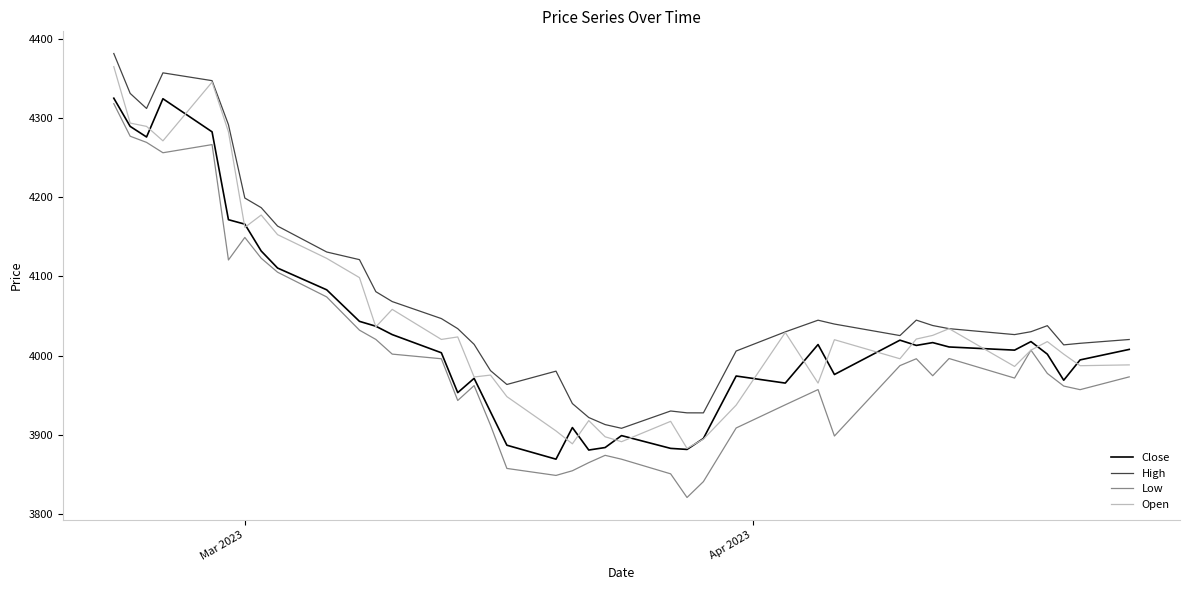

Is this an area chart (filled region under the line)?

No